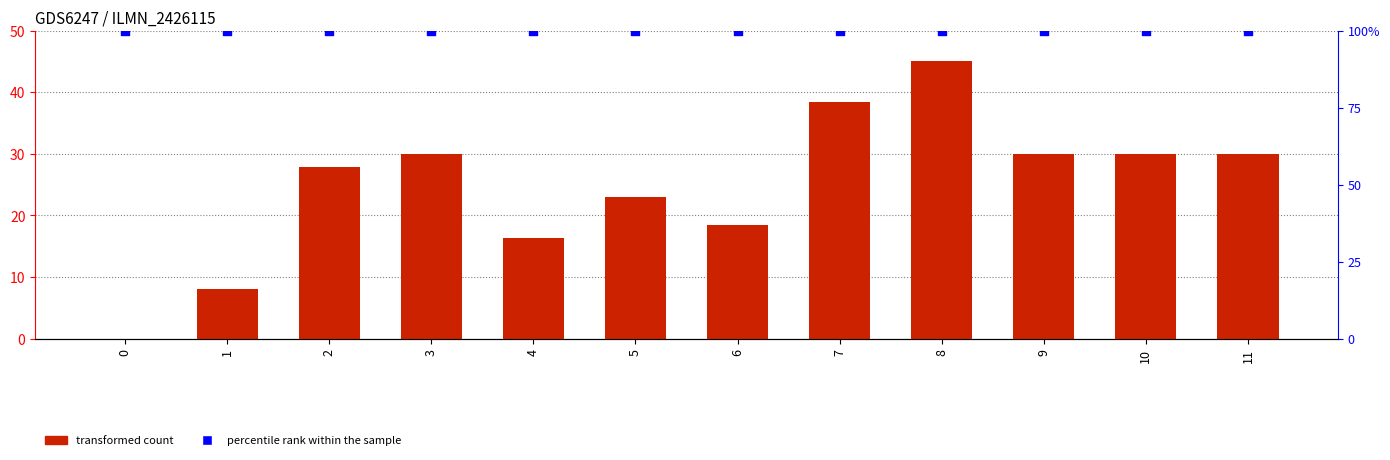

Which series contains the highest Y value?

percentile rank within the sample